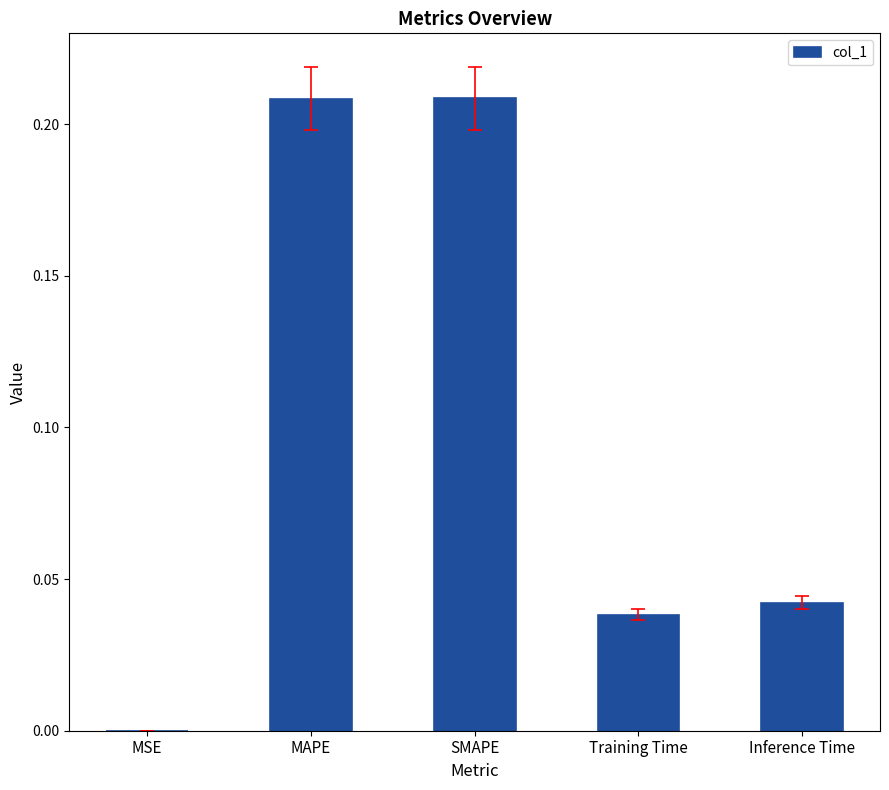

What is the sum of all values?

0.5